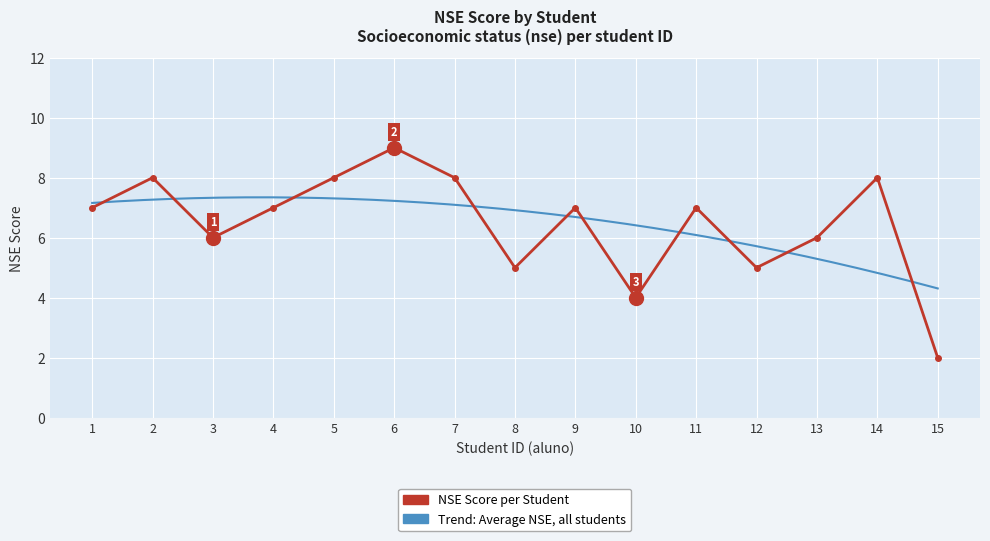

Where does the data first go above 7?

2